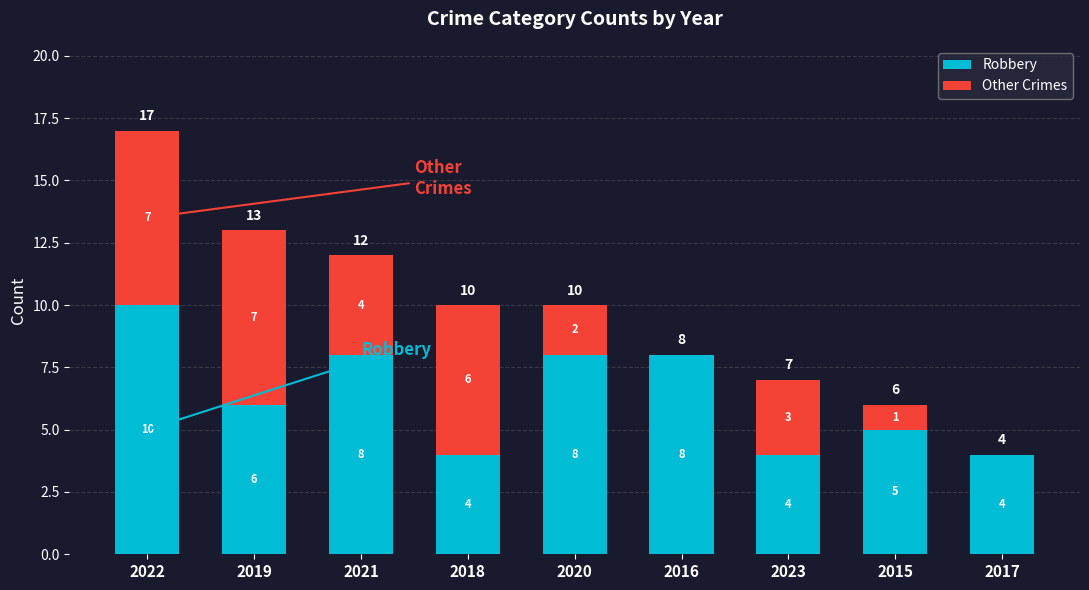

At which label does Robbery reach its peak?

2022